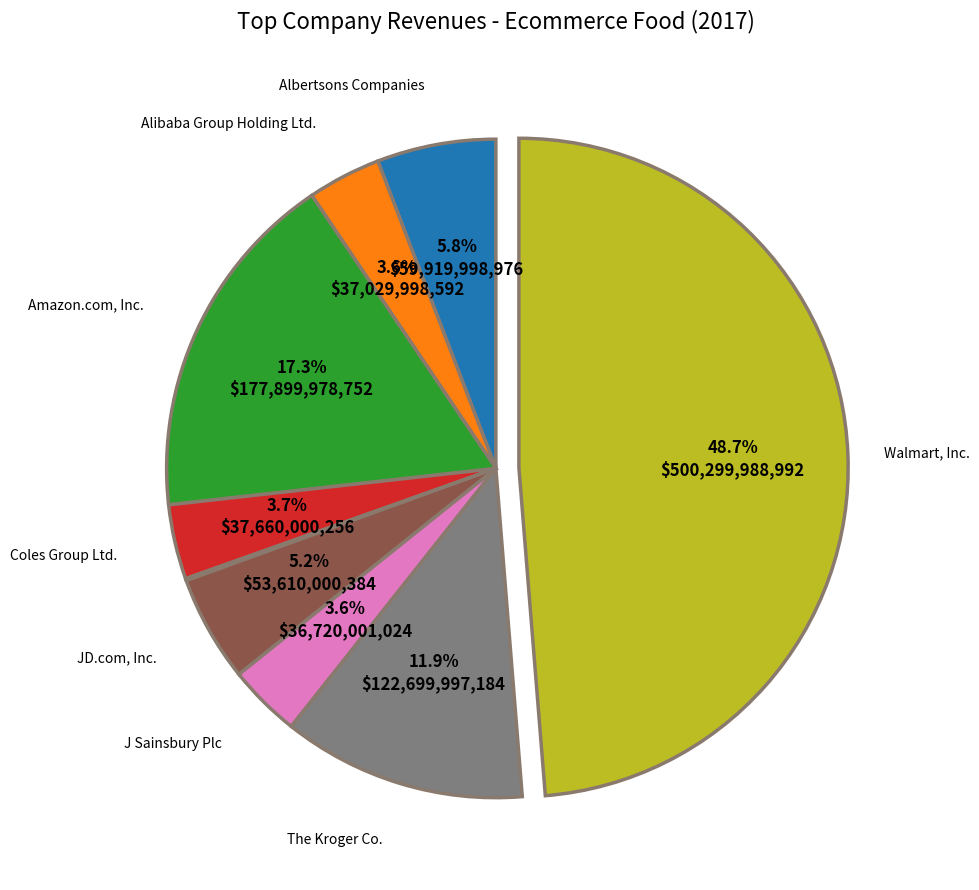

Does any single category account for the majority?

No